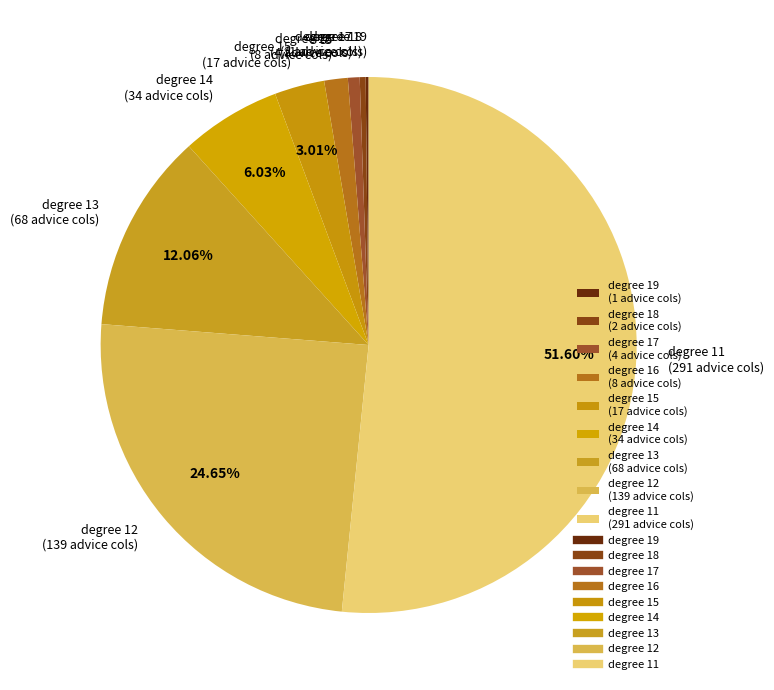

What is the majority slice?

degree 11 (291 advice cols)